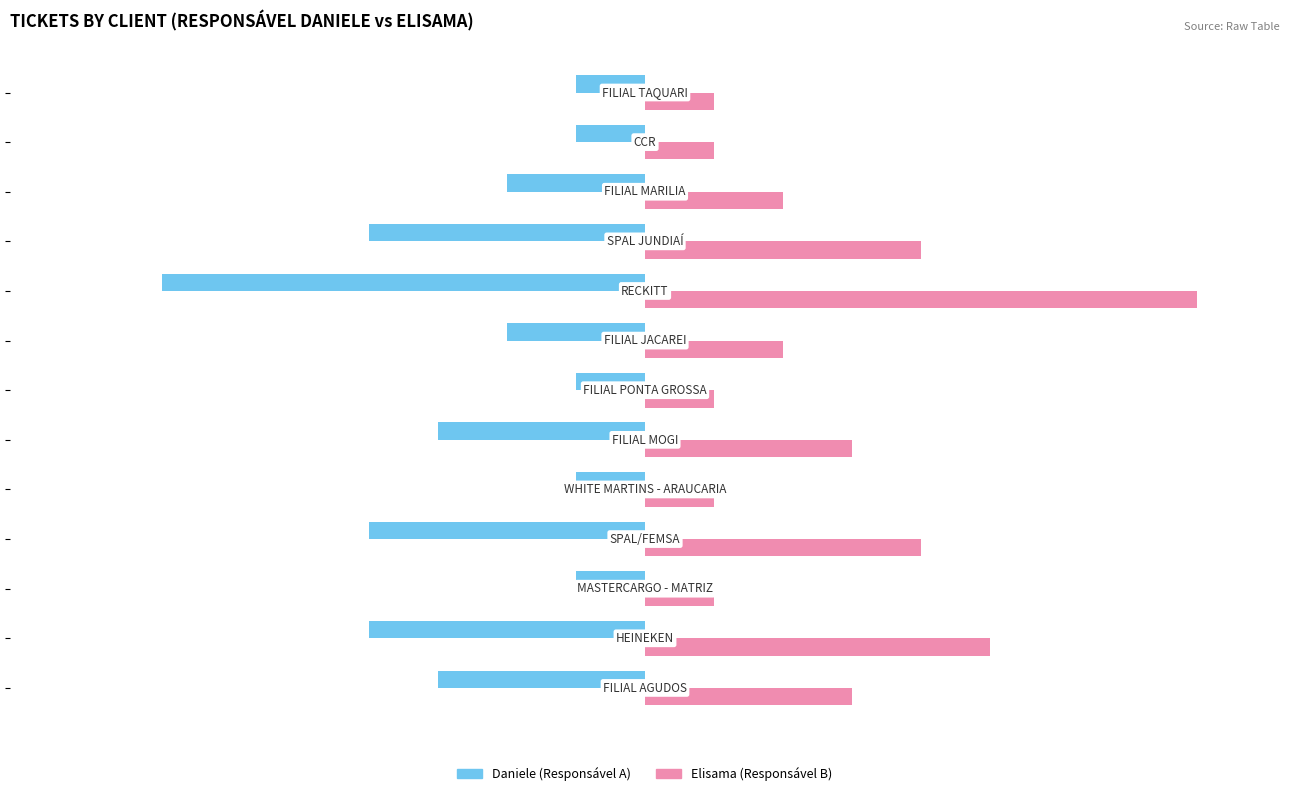

List the series in order of their overall mean, highest first.

Elisama (Responsável B), Daniele (Responsável A)